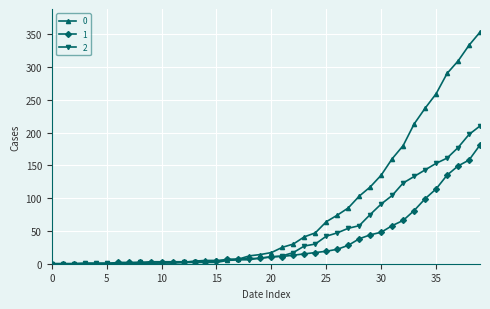

Rank the series by their average value, from lowest to highest.

1, 2, 0